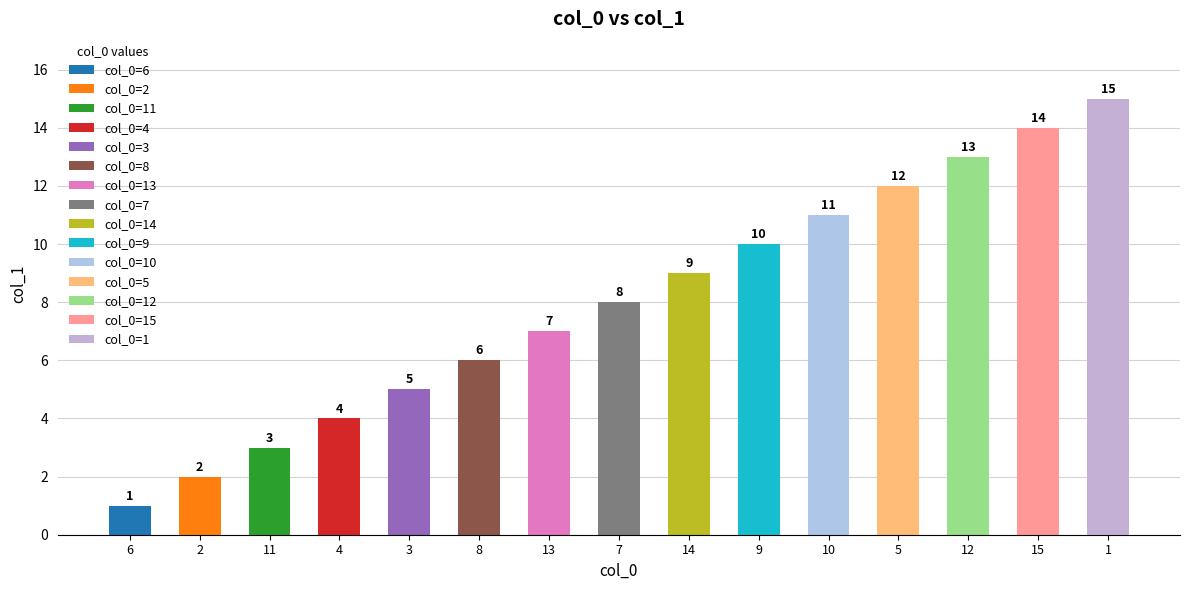

Which has a higher value, 8 or 13?

13